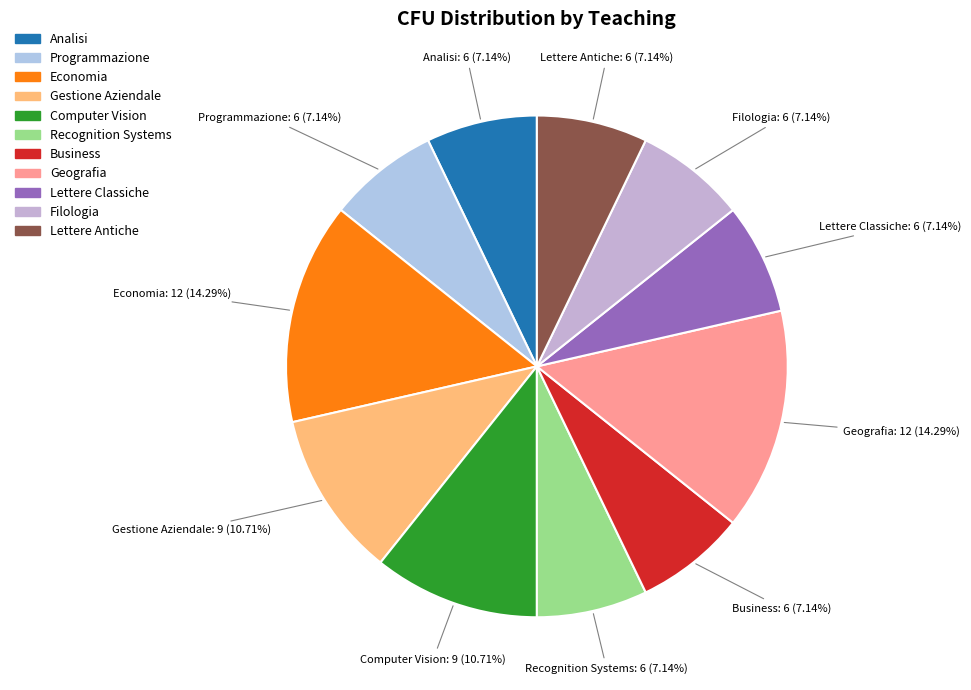

What is the total percentage of Analisi and Gestione Aziendale?

17.9%